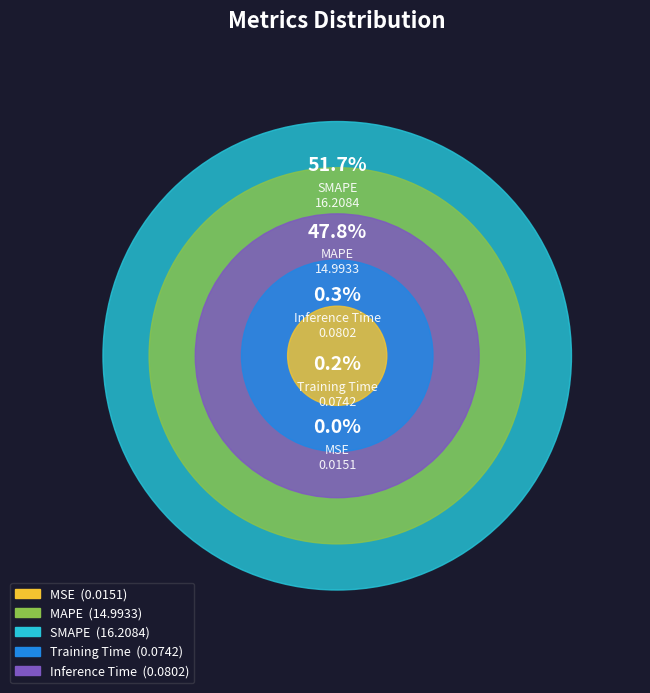

Rank the categories by value from highest to lowest.

SMAPE, MAPE, Inference Time, Training Time, MSE